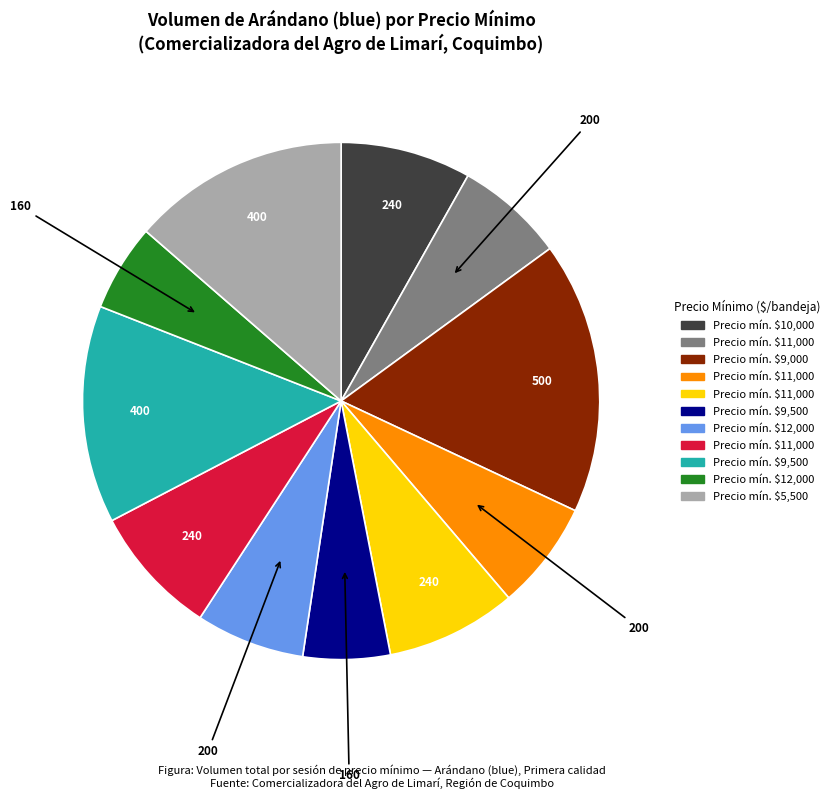

Does any single category account for the majority?

No